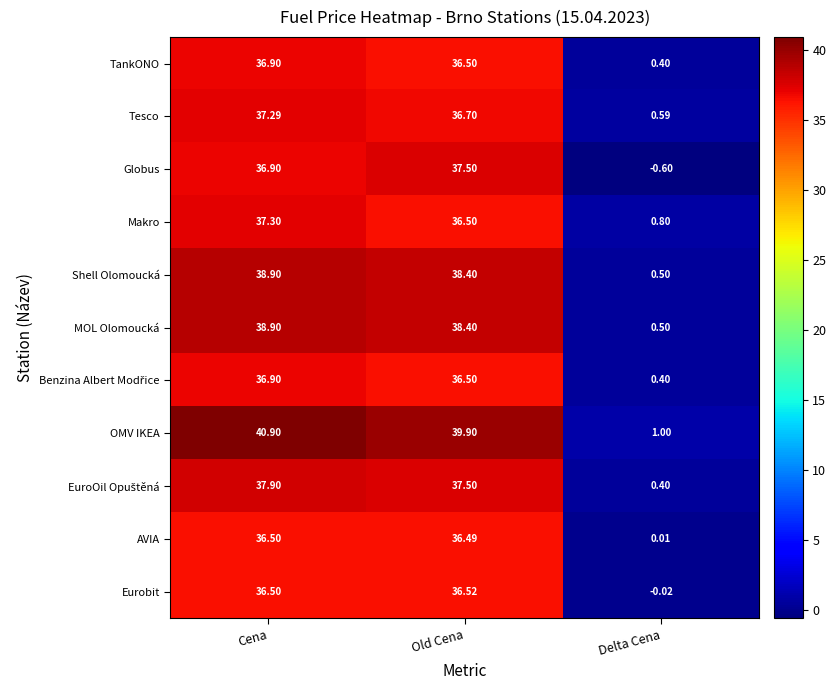

At which label does MOL Olomoucká reach its peak?

Cena